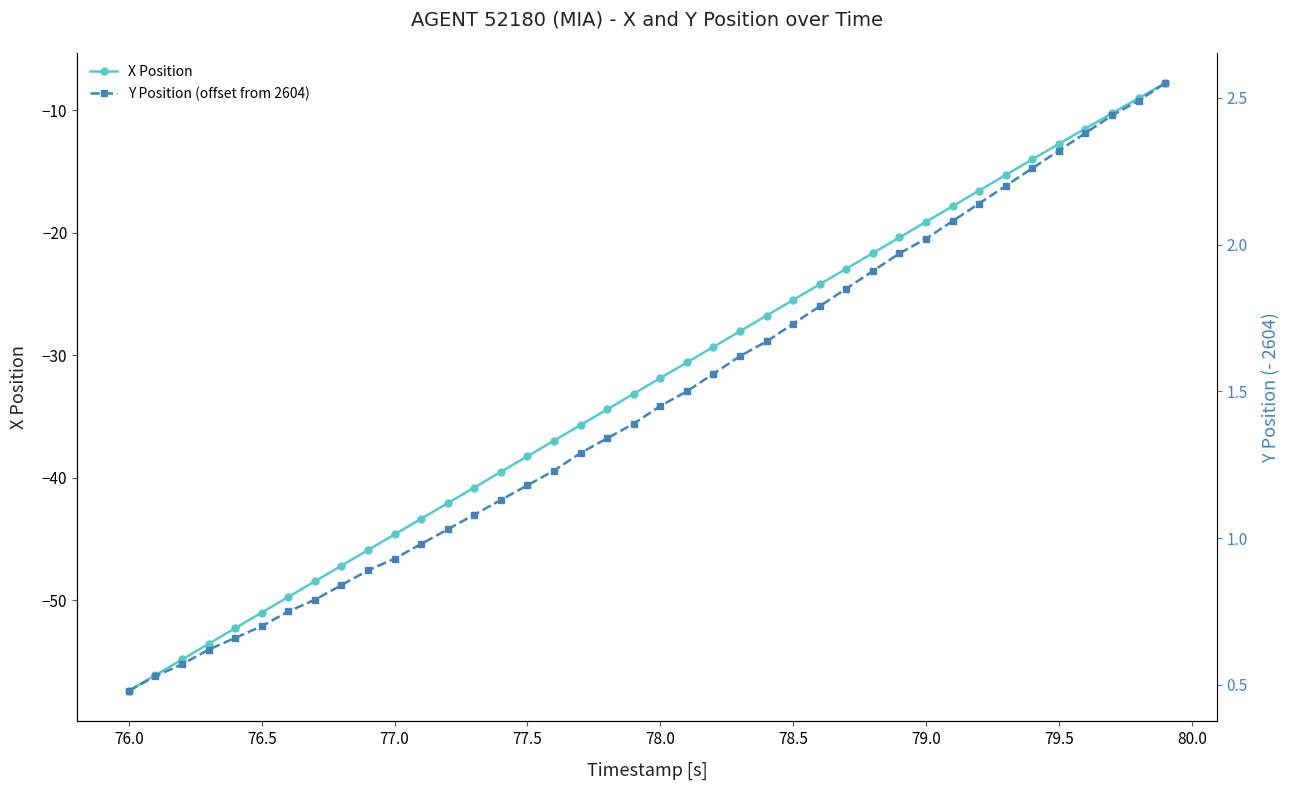

Is this an area chart (filled region under the line)?

No